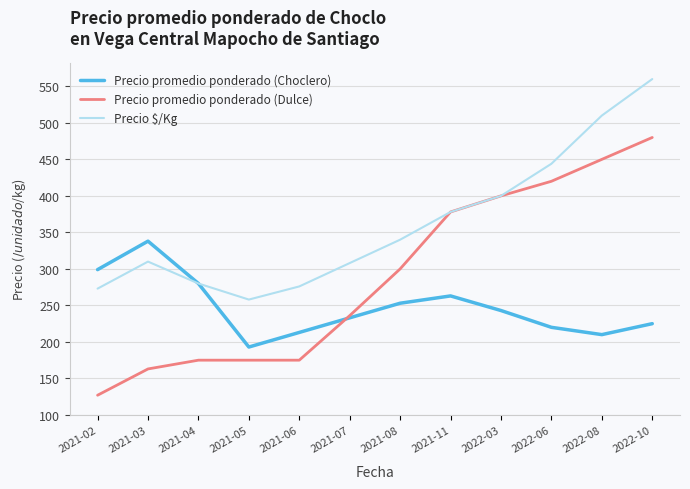

Between 2021-04 and 2021-08, which series saw the biggest shift?

Precio promedio ponderado (Dulce)